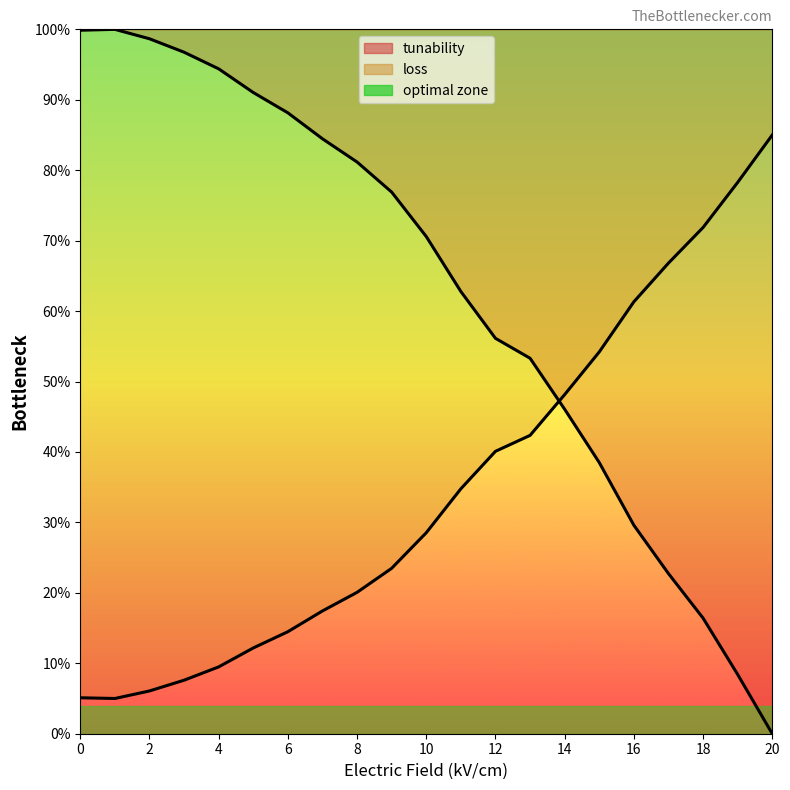

Rank the categories by loss value from lowest to highest.

1, 0, 2, 3, 4, 5, 6, 7, 8, 9, 10, 11, 12, 13, 14, 15, 16, 17, 18, 19, 20